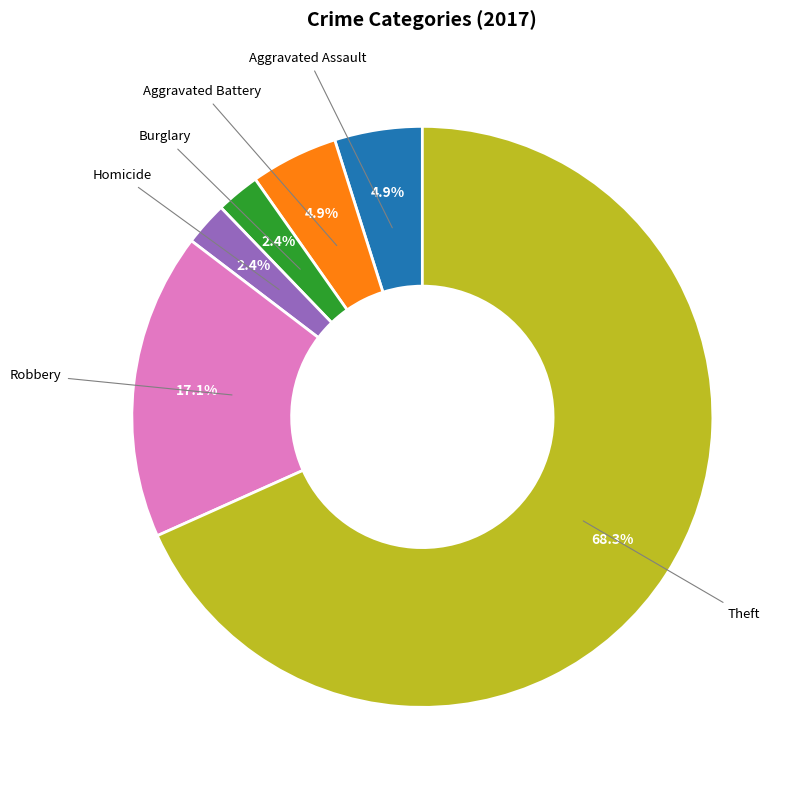

Count the number of slices in the pie.

6